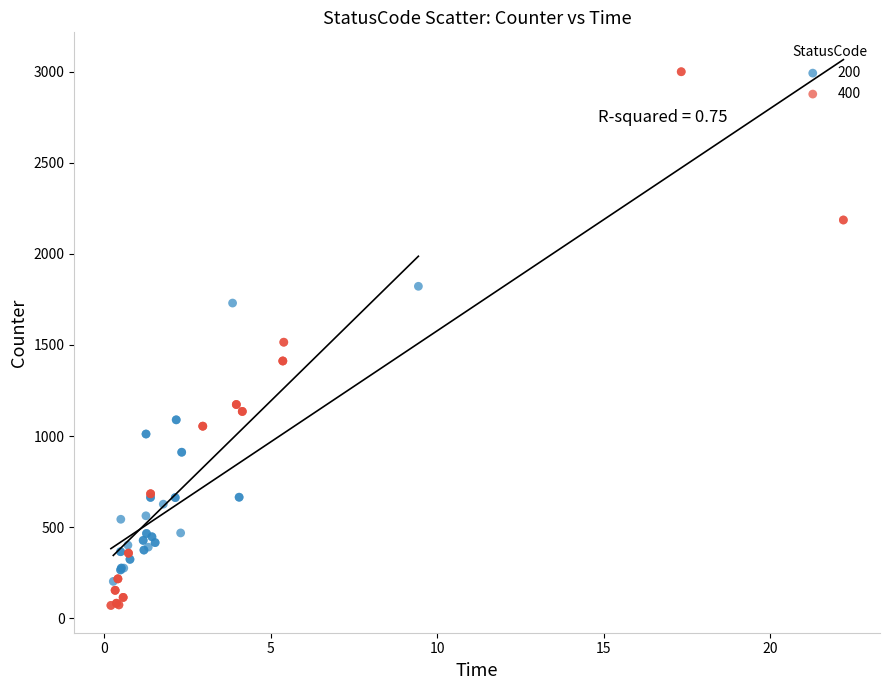

Which series contains the lowest Y value?

400